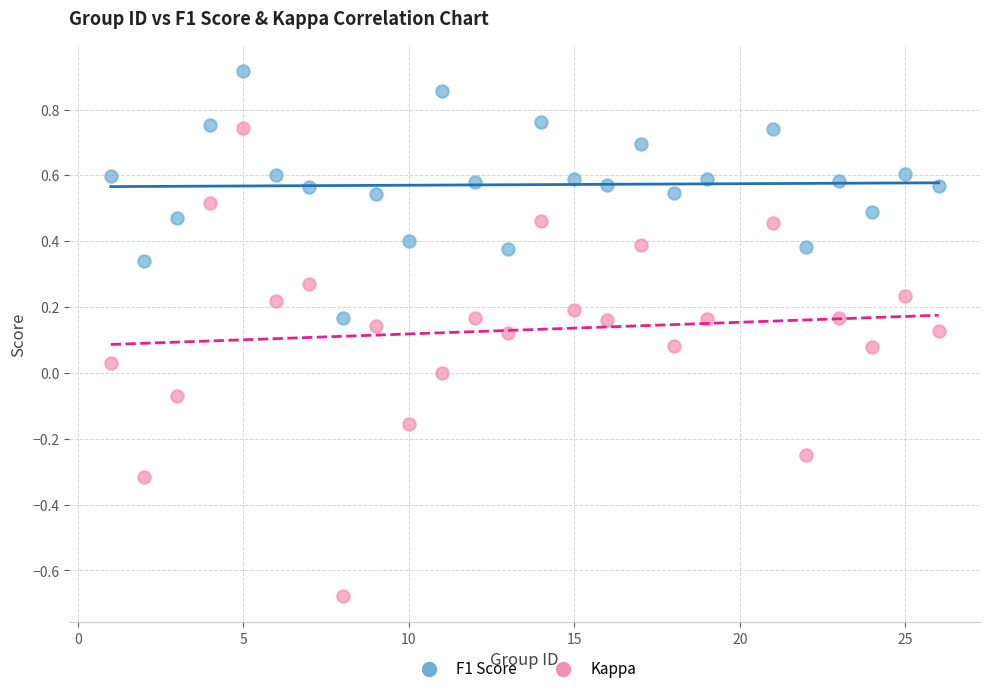

Which series reaches the maximum Y coordinate?

F1 Score